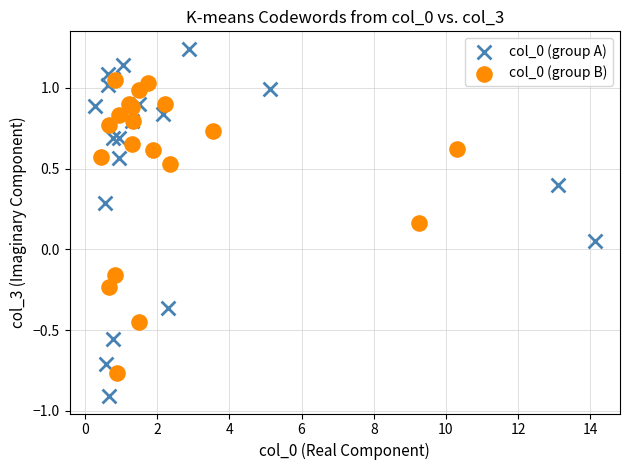

Which series contains the highest Y value?

col_0 (group A)